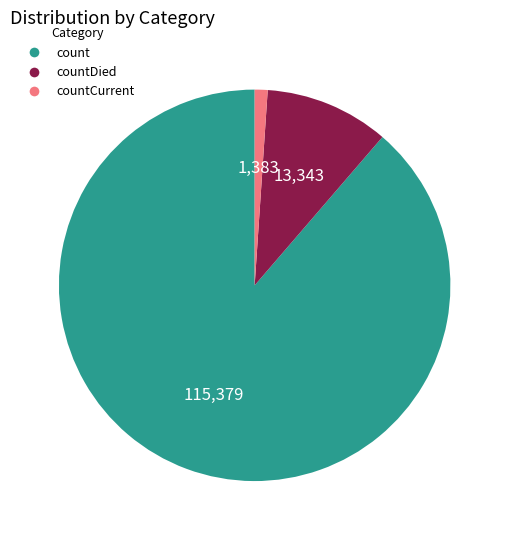

Which category has the smallest portion of the pie?

countCurrent